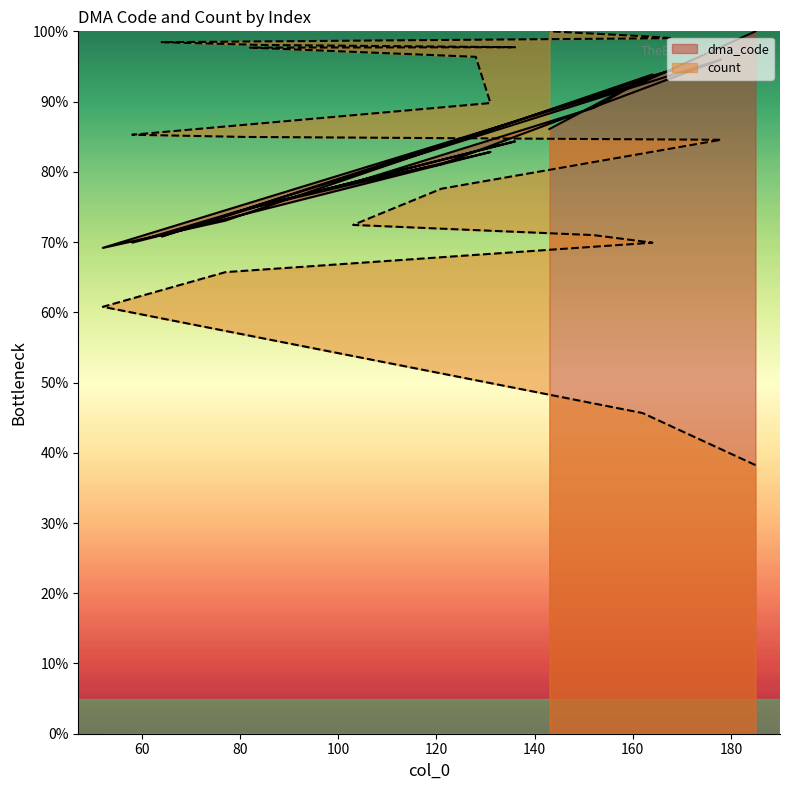

List the labels in order of count value, smallest first.

185, 162, 52, 77, 164, 152, 103, 121, 178, 81, 58, 131, 128, 82, 136, 84, 64, 168, 163, 143